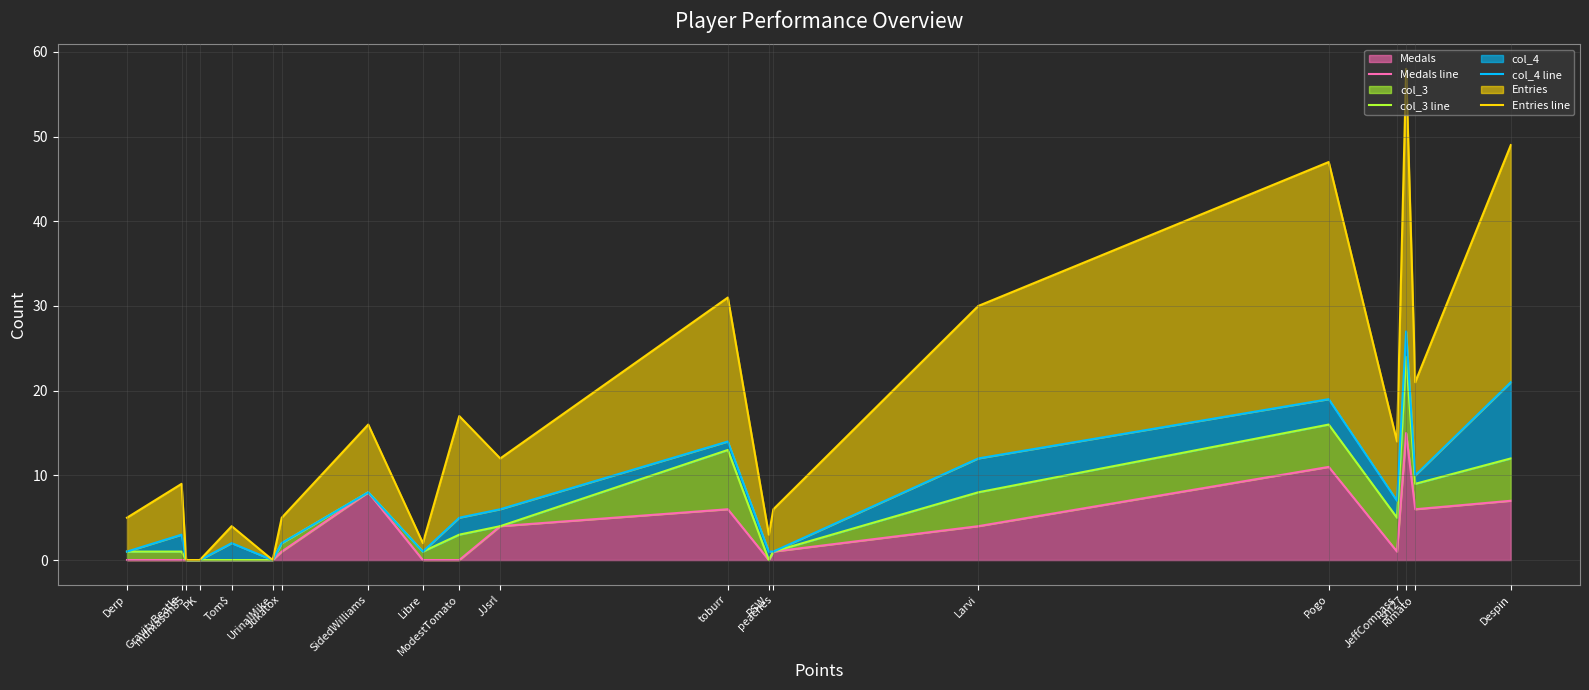

Which series changed the most between GravityBeatle and Despin?

Entries line